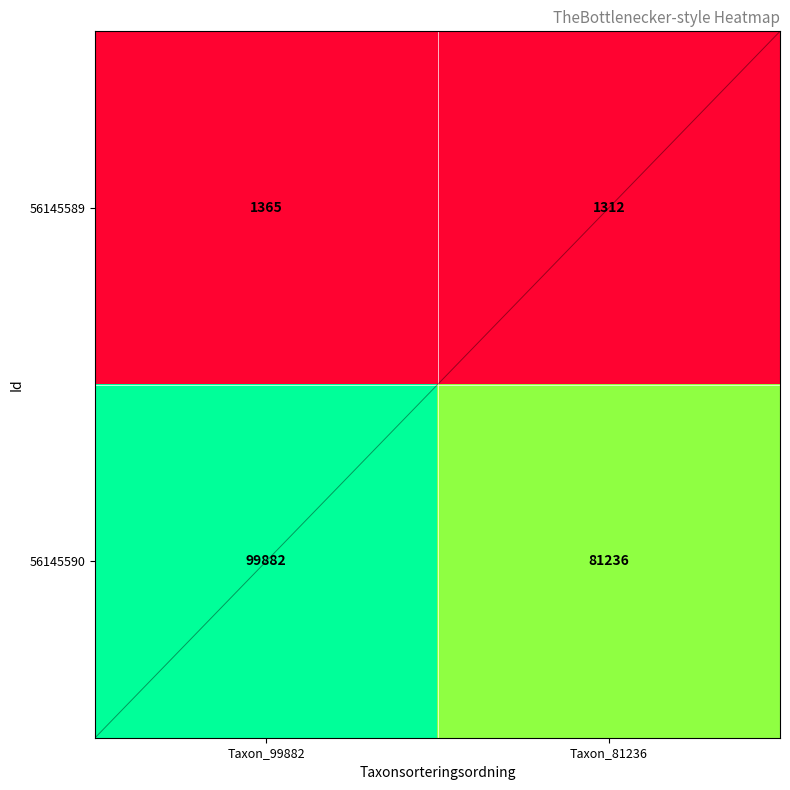

Reading left to right, list all the values displayed in this chart.

56145589: Taxon_99882=1365	Taxon_81236=1312
56145590: Taxon_99882=99882	Taxon_81236=81236